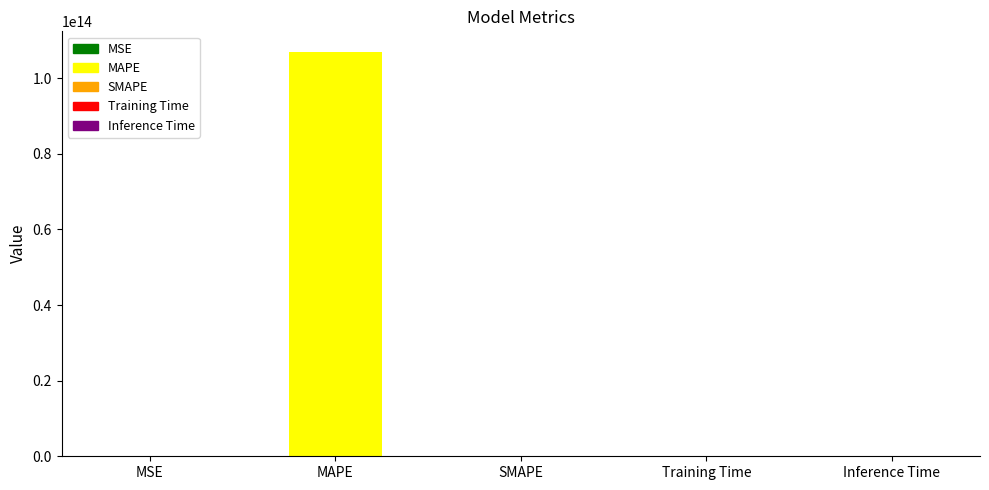

Which label corresponds to the largest value in the chart?

MAPE